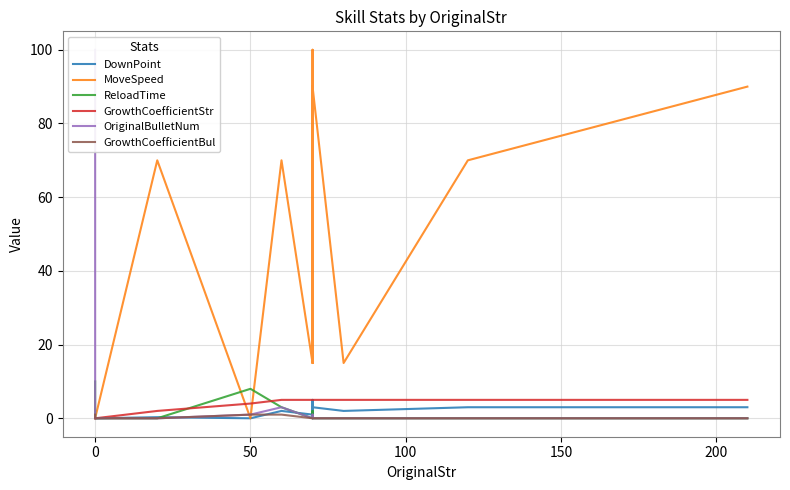

How many data points in MoveSpeed are above 15?

7